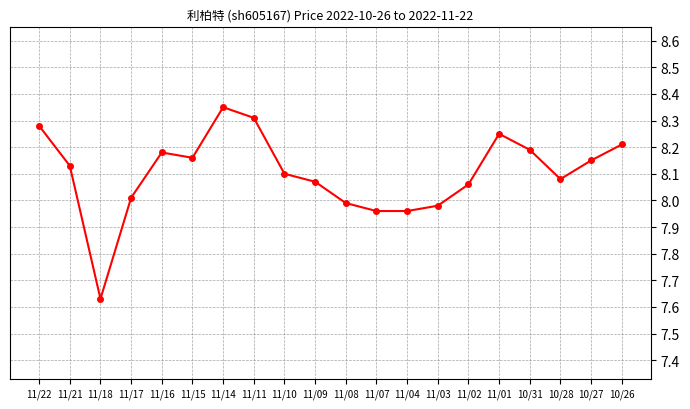

True or false: the data has more than 0 interior local peaks.

True